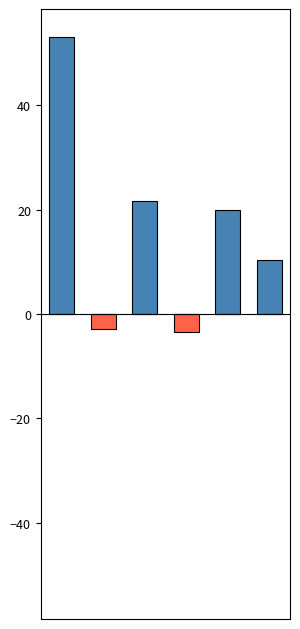

The value of negative at 0 is -1.2. True or false?

False